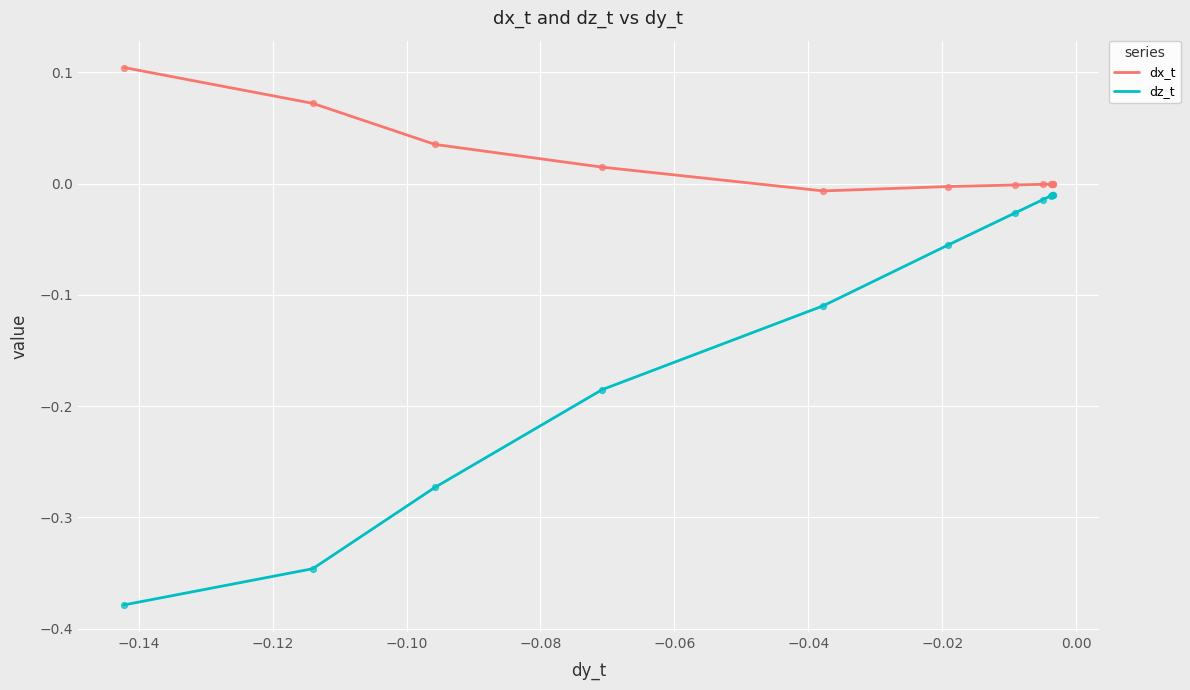

Which series has the widest spread of values?

dz_t